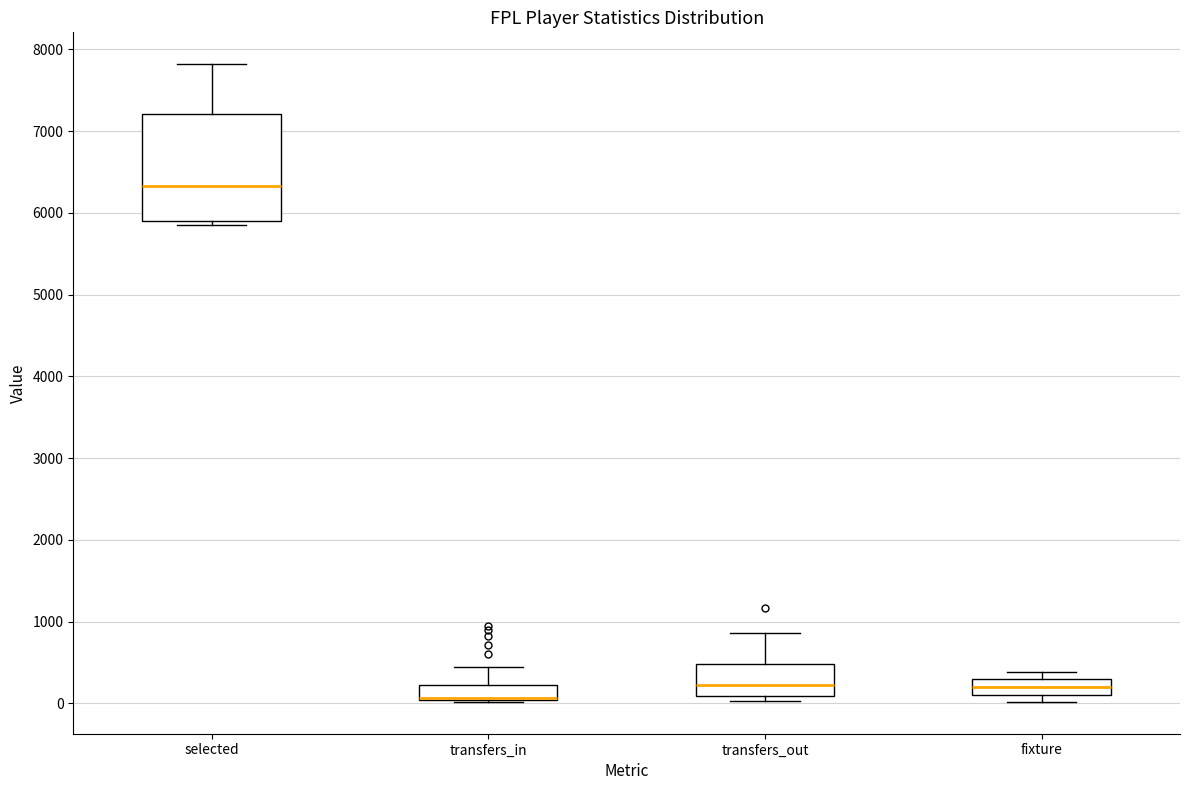

Where does the upper whisker of the box for transfers_out end on the y-axis? The values are not printed on the chart, so give them approximately, as read against the axis.

900